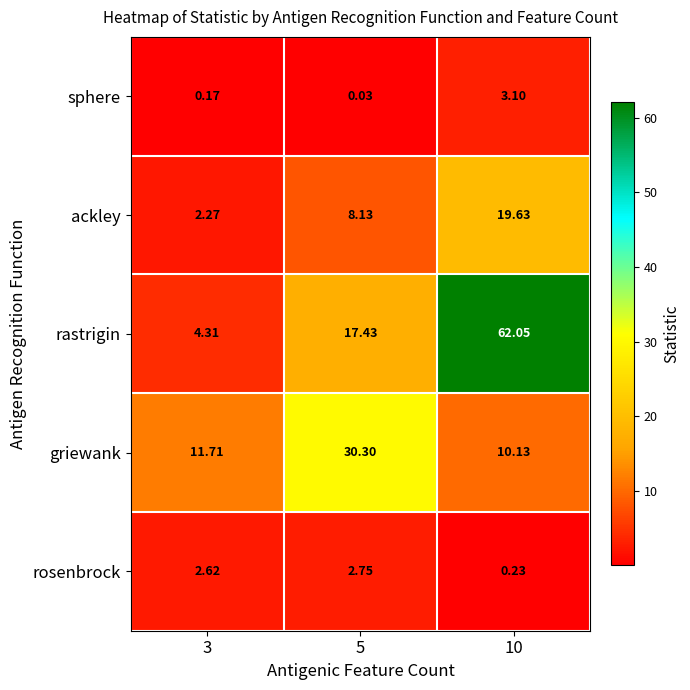

Rank the series by their maximum value, from lowest to highest.

rosenbrock, sphere, ackley, griewank, rastrigin